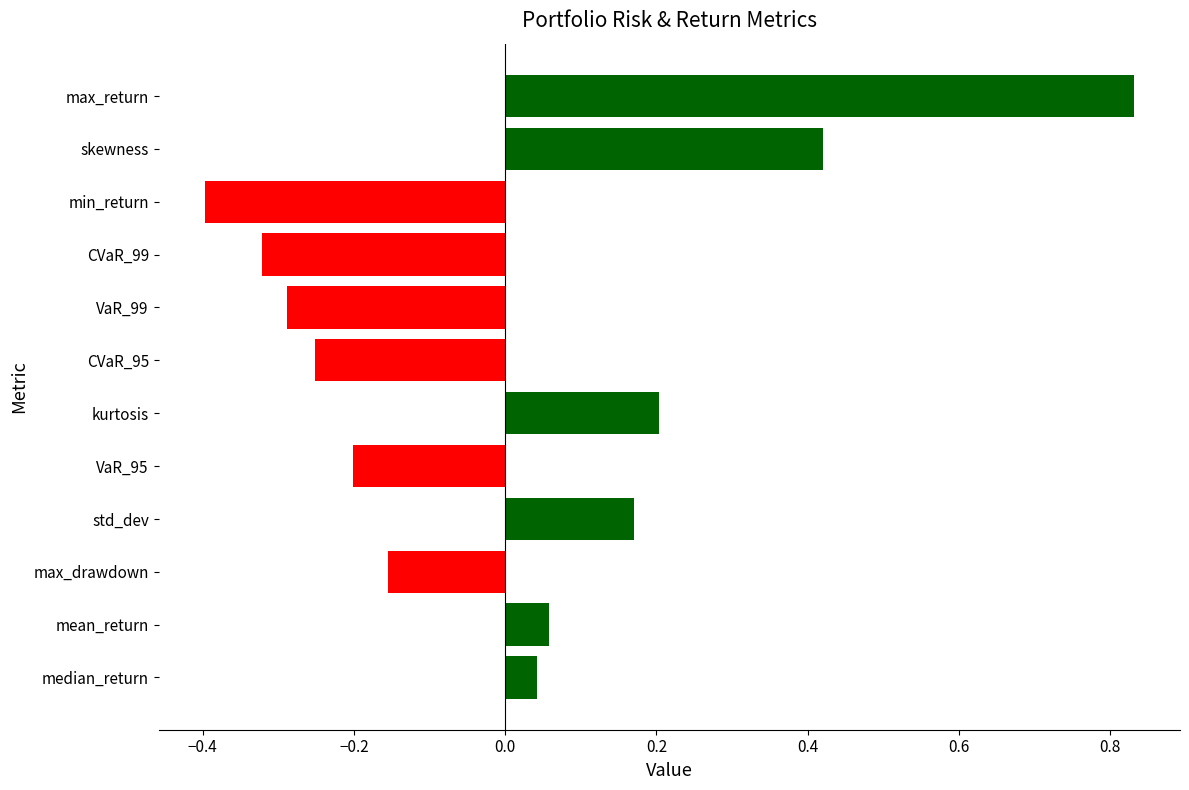

What is the difference between the maximum and minimum values?

1.2